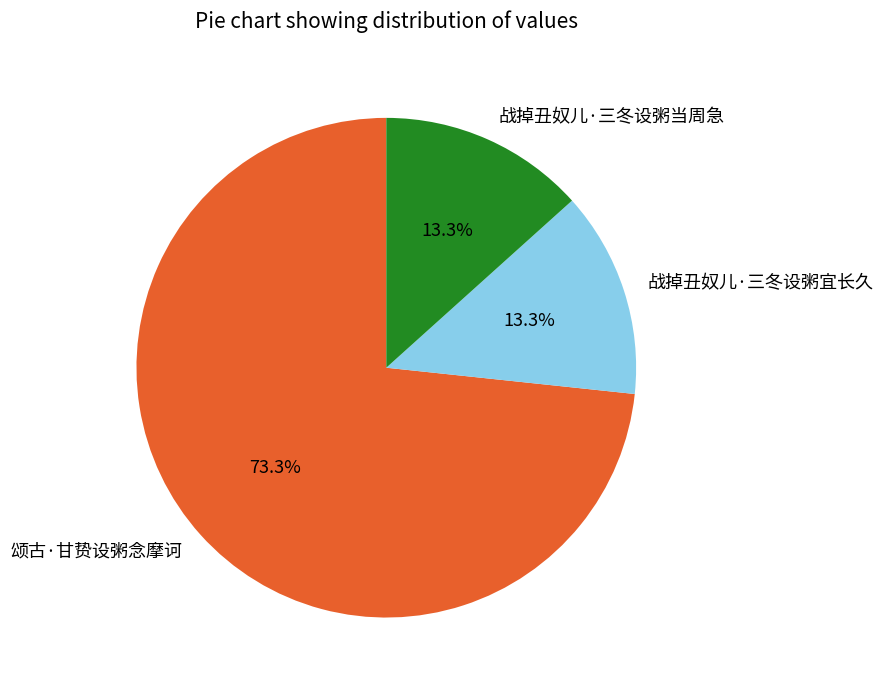

Do 颂古·甘贽设粥念摩诃 and 战掉丑奴儿·三冬设粥宜长久 together represent more than half of the pie?

Yes